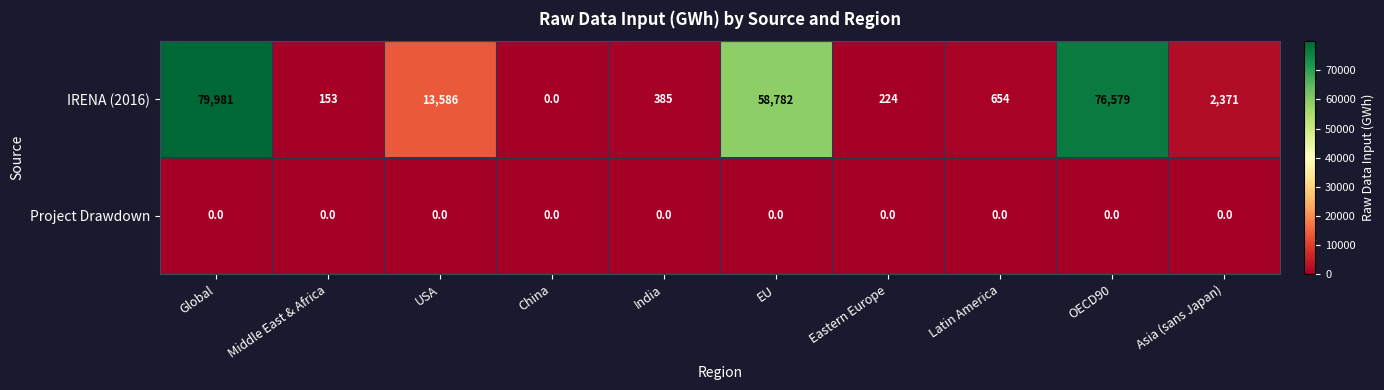

What is the spread (max minus min) of values at India?

385